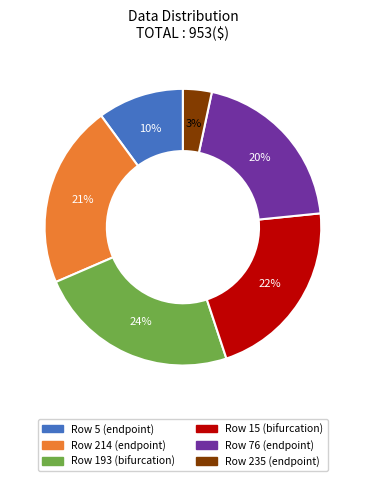

Is there any slice that represents more than half of the pie?

No